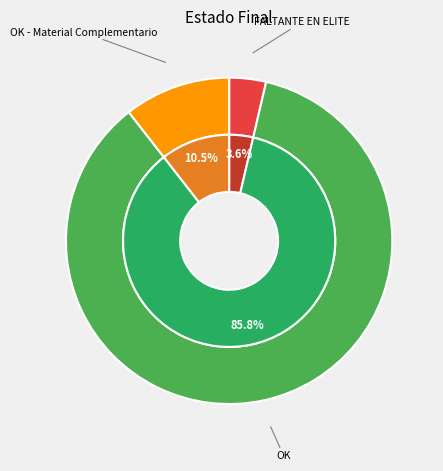

To the nearest percent, what is the difference between the largest and smallest slice percentages?

82%